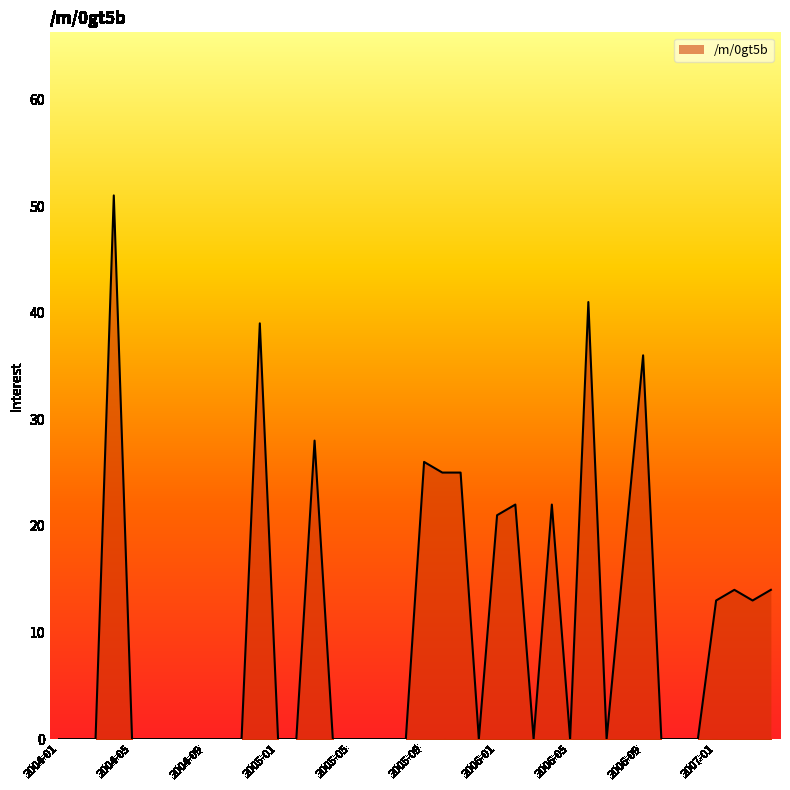

What is the maximum value shown in the chart?

51